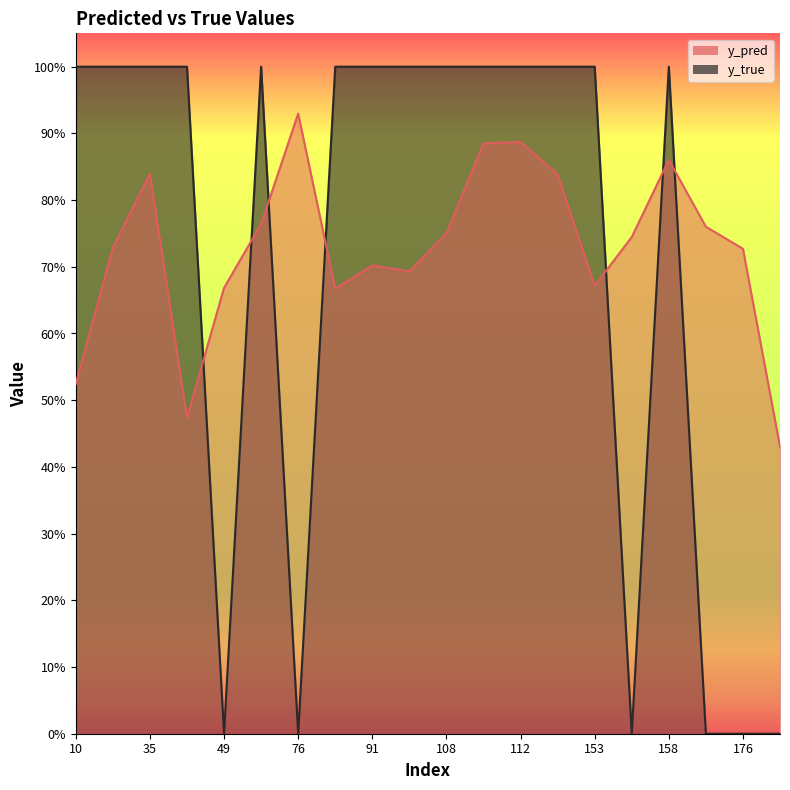

Between 112 and 101, which is larger?

112